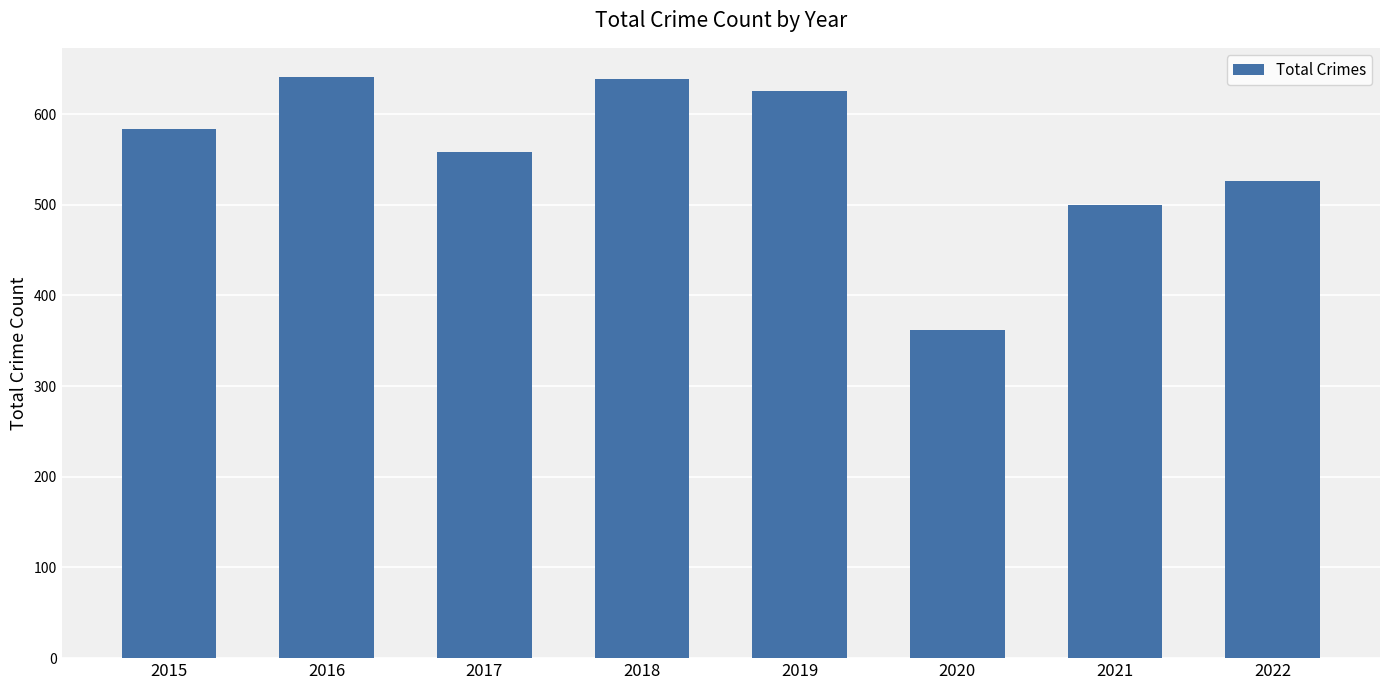

What is the minimum value shown in the chart?

362